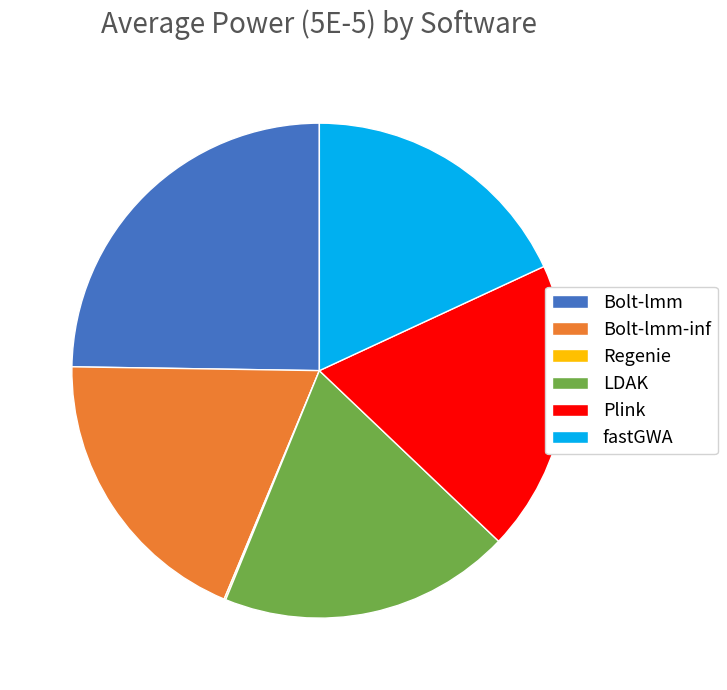

What is the largest slice in the pie chart?

Bolt-lmm